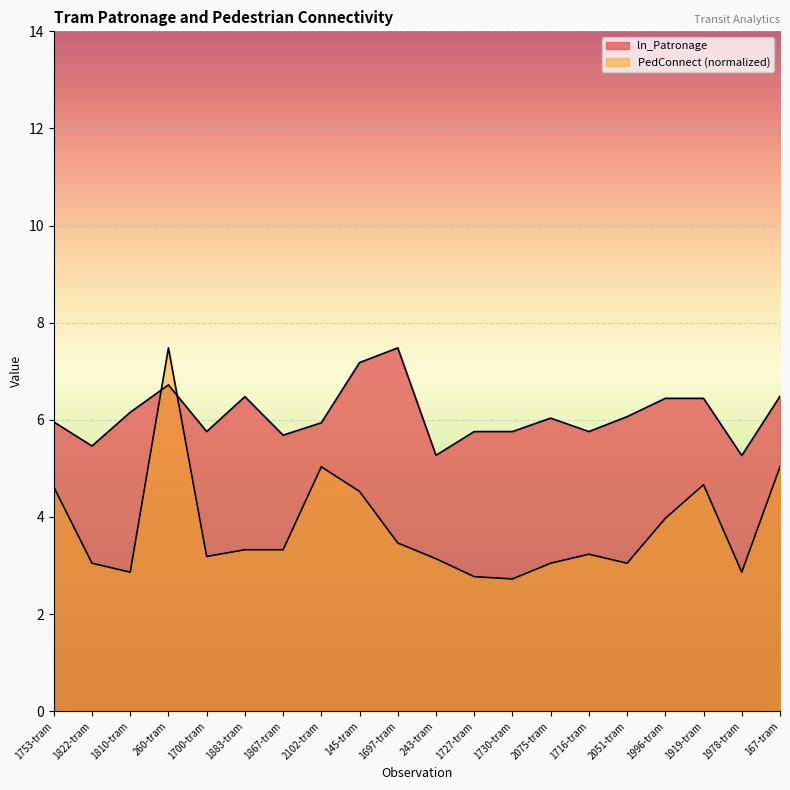

How many times do ln_Patronage and PedConnect cross each other?

2